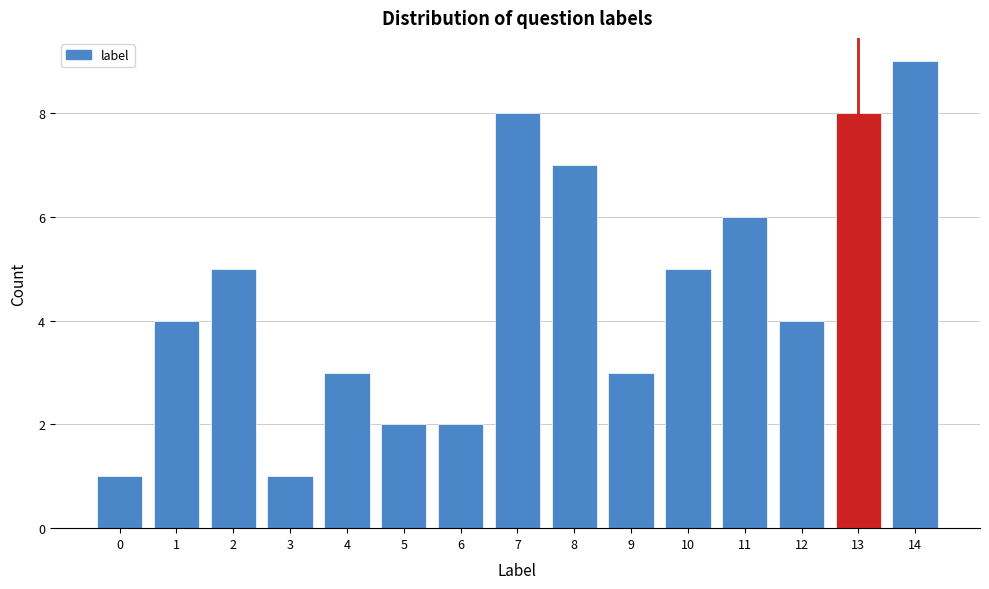

Reading left to right, what are all the values shown in this chart?

0=1	1=4	2=5	3=1	4=3	5=2	6=2	7=8	8=7	9=3	10=5	11=6	12=4	13=8	14=9